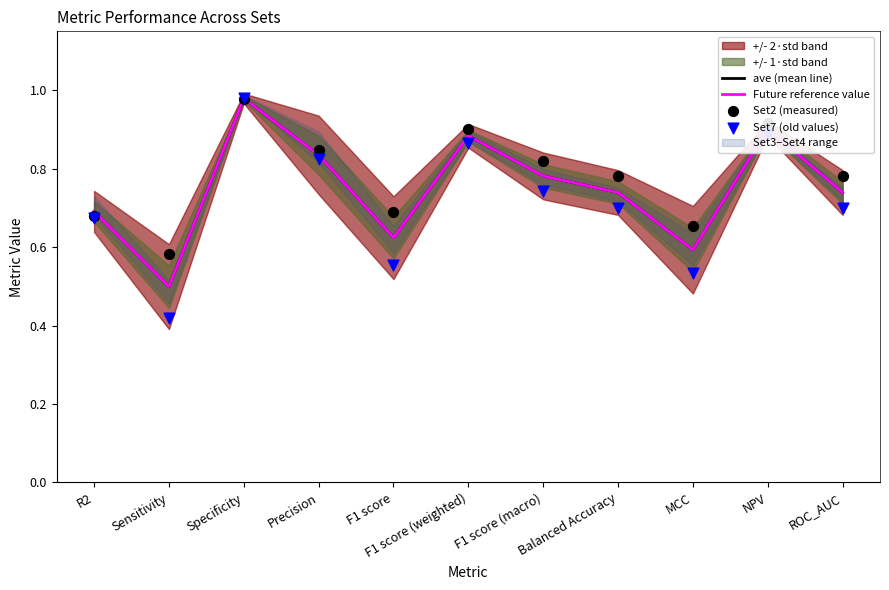

Which series has the largest total across all categories?

Set2 (measured)